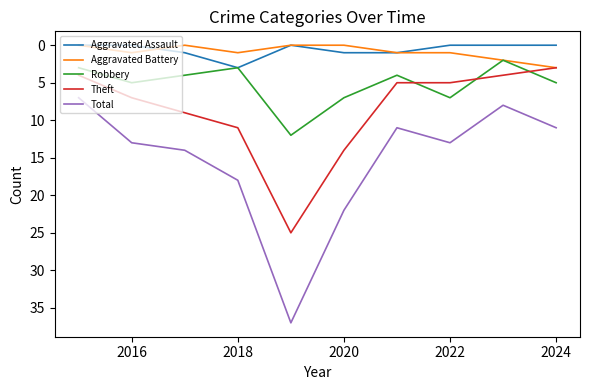

Which series has the widest spread of values?

Total